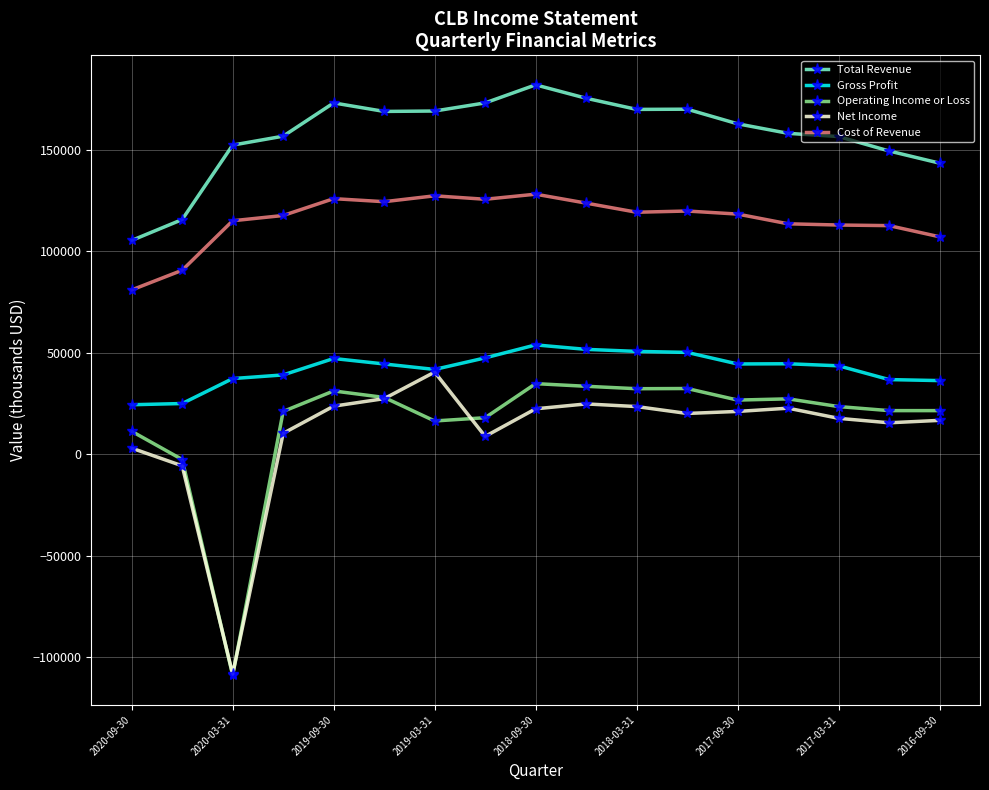

True or false: Cost of Revenue has more than 0 interior local peaks.

True